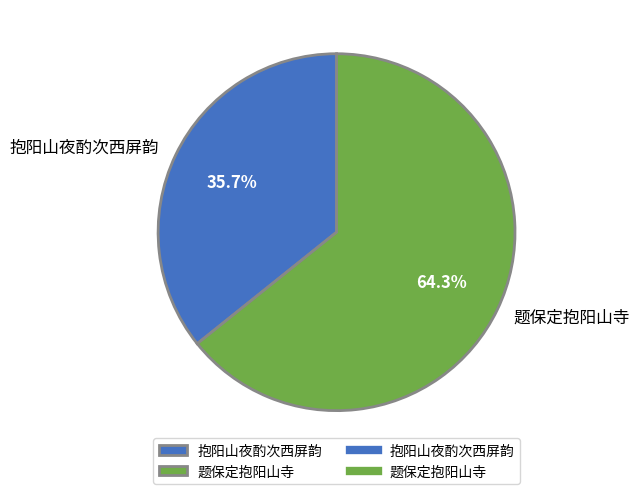

Approximately how many times larger is the value at 题保定抱阳山寺 compared to 抱阳山夜酌次西屏韵?

1.8